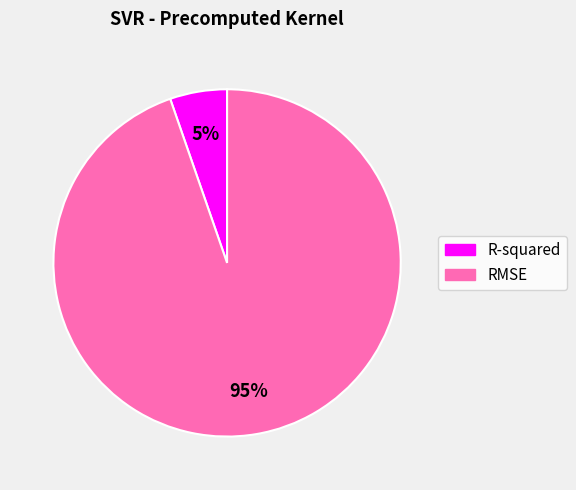

Do R-squared and RMSE together represent more than half of the pie?

Yes